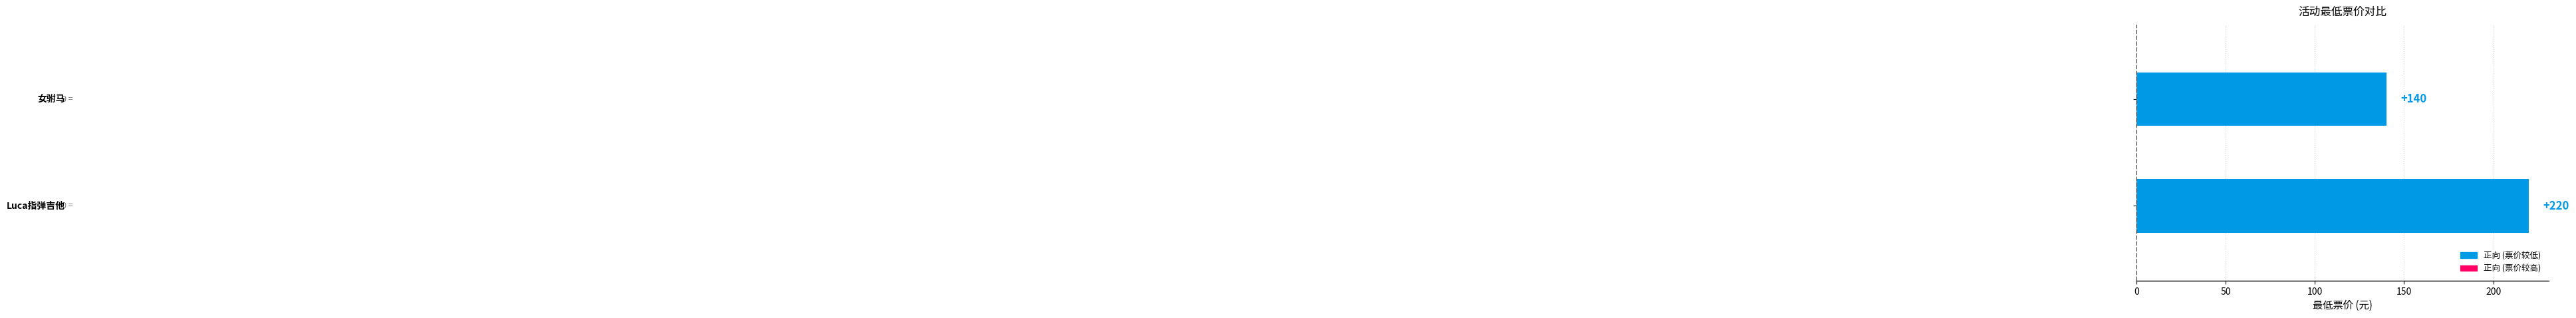

What is the value of the 1st bar from the top?

140